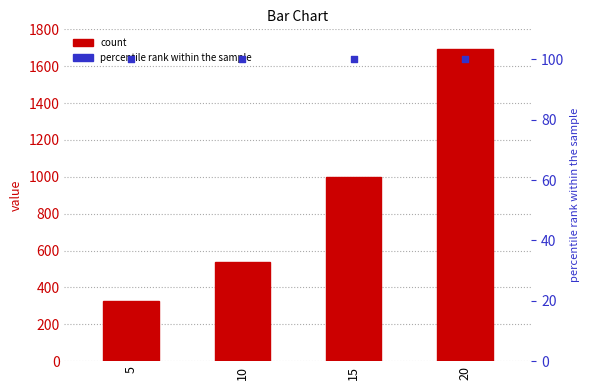

At which category is the sum across all series the highest?

20